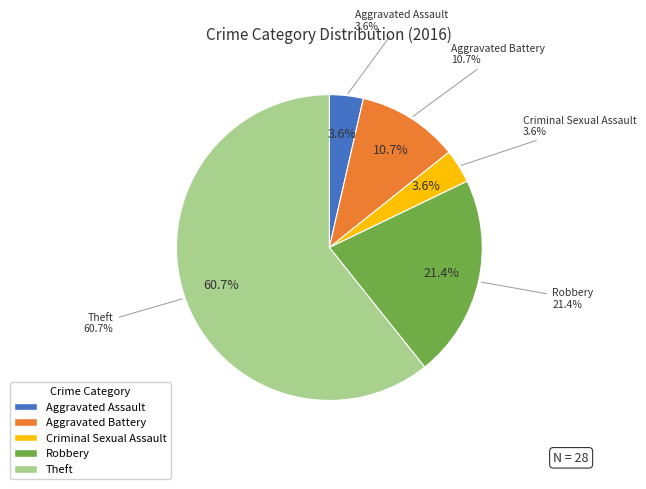

Which category accounts for the majority?

Theft